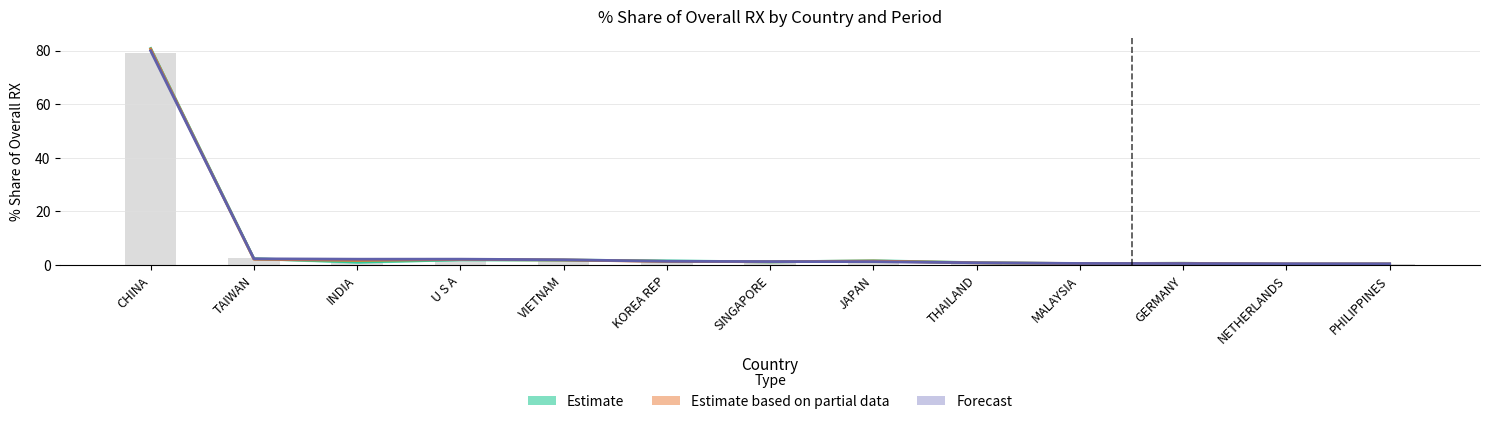

Between MALAYSIA and GERMANY, which series saw the biggest shift?

Estimate (201612–201712)